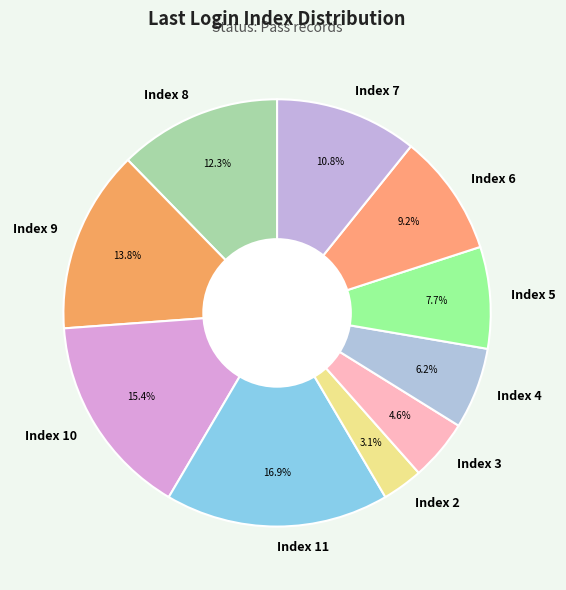

Approximately how many times larger is the value at Index 3 compared to Index 6?

0.5